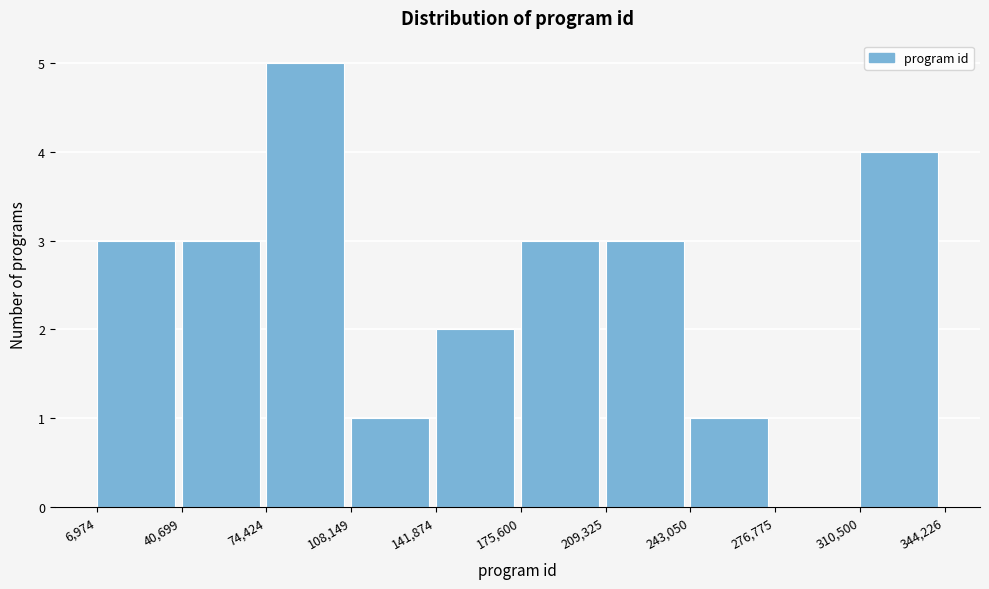

Reading left to right, list every bar in this chart as the range it spans on the x-axis followed by its height. The values are not printed on the chart, so give them approximately, as read against the axis.

6,974 to 40,699: 3
40,699 to 74,424: 3
74,424 to 108,149: 5
108,149 to 141,874: 1
141,874 to 175,600: 2
175,600 to 209,325: 3
209,325 to 243,050: 3
243,050 to 276,775: 1
276,775 to 310,500: 0
310,500 to 344,226: 4